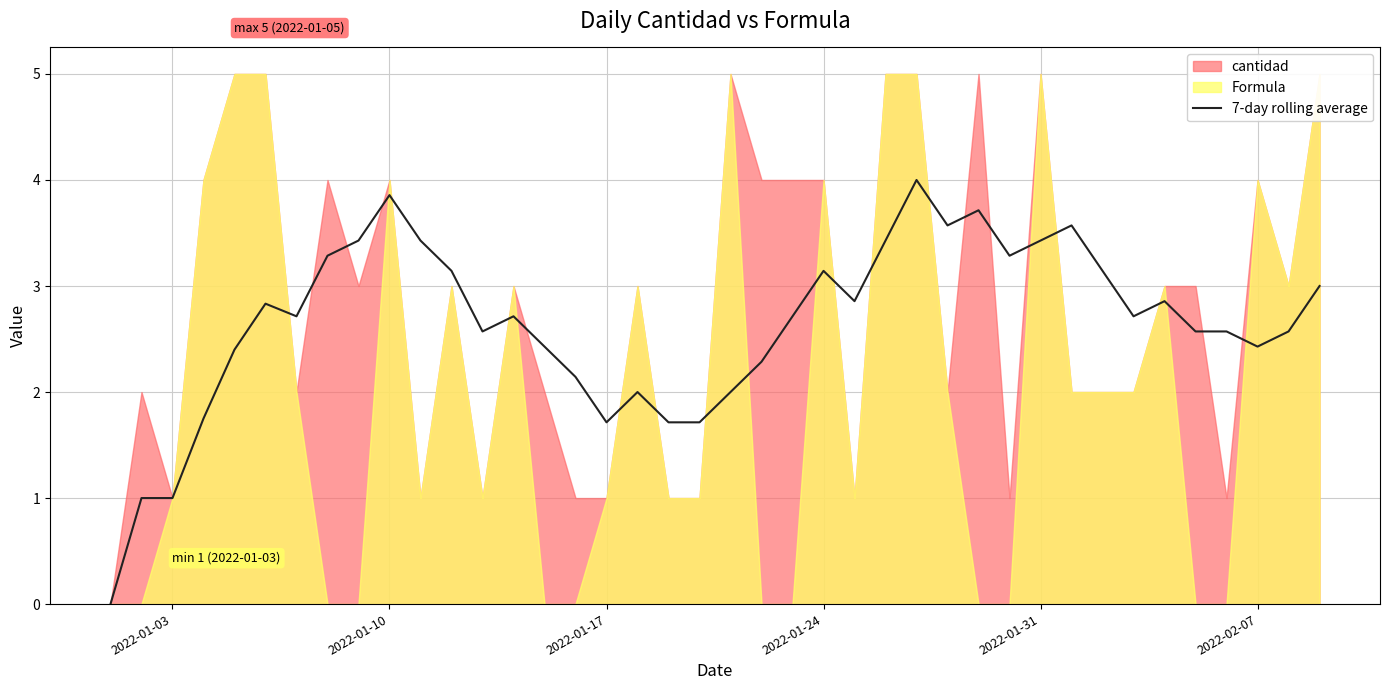

What is the maximum value for 7-day rolling average?

4.0